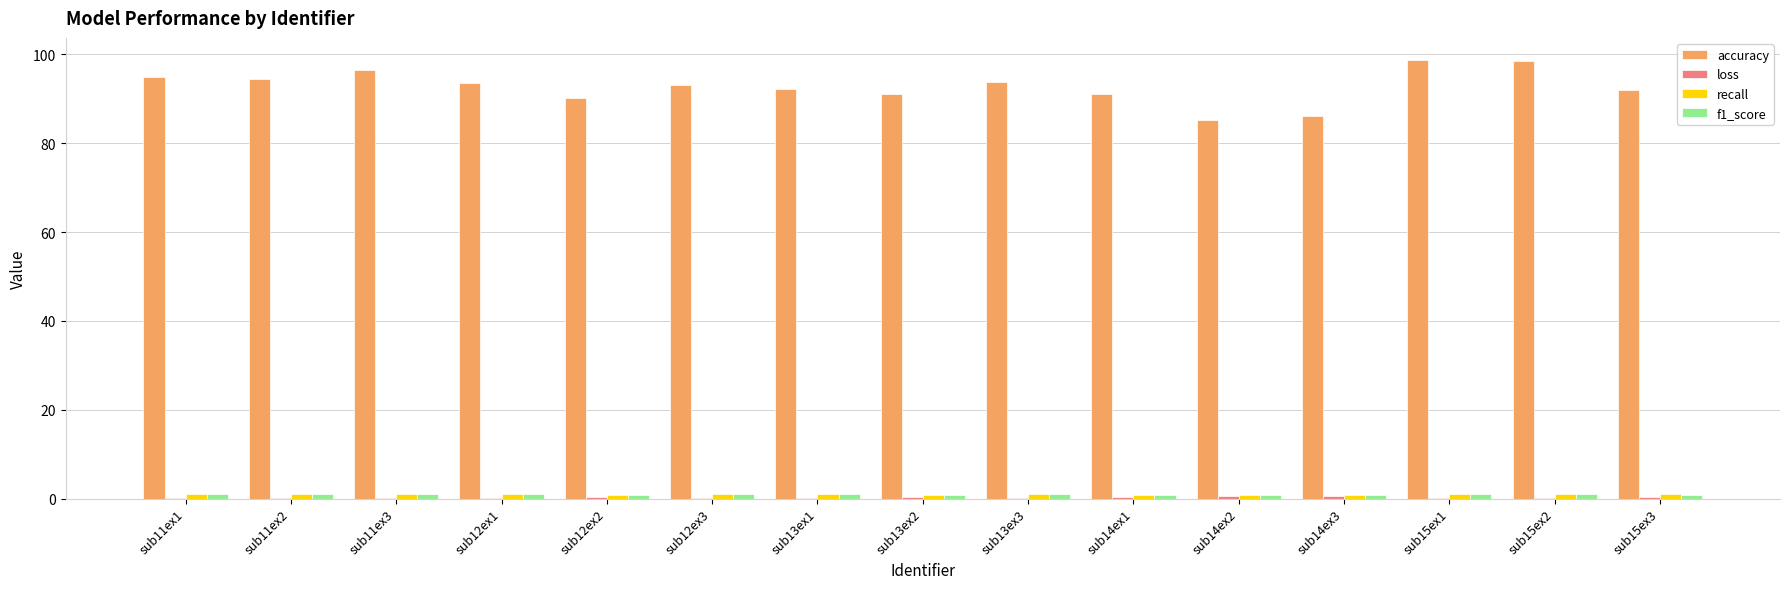

What is the greatest value displayed?

98.8